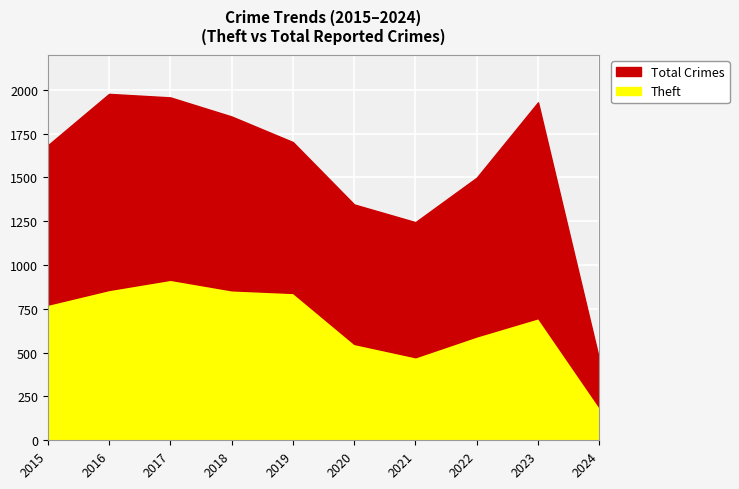

How many lines are shown in the chart?

2